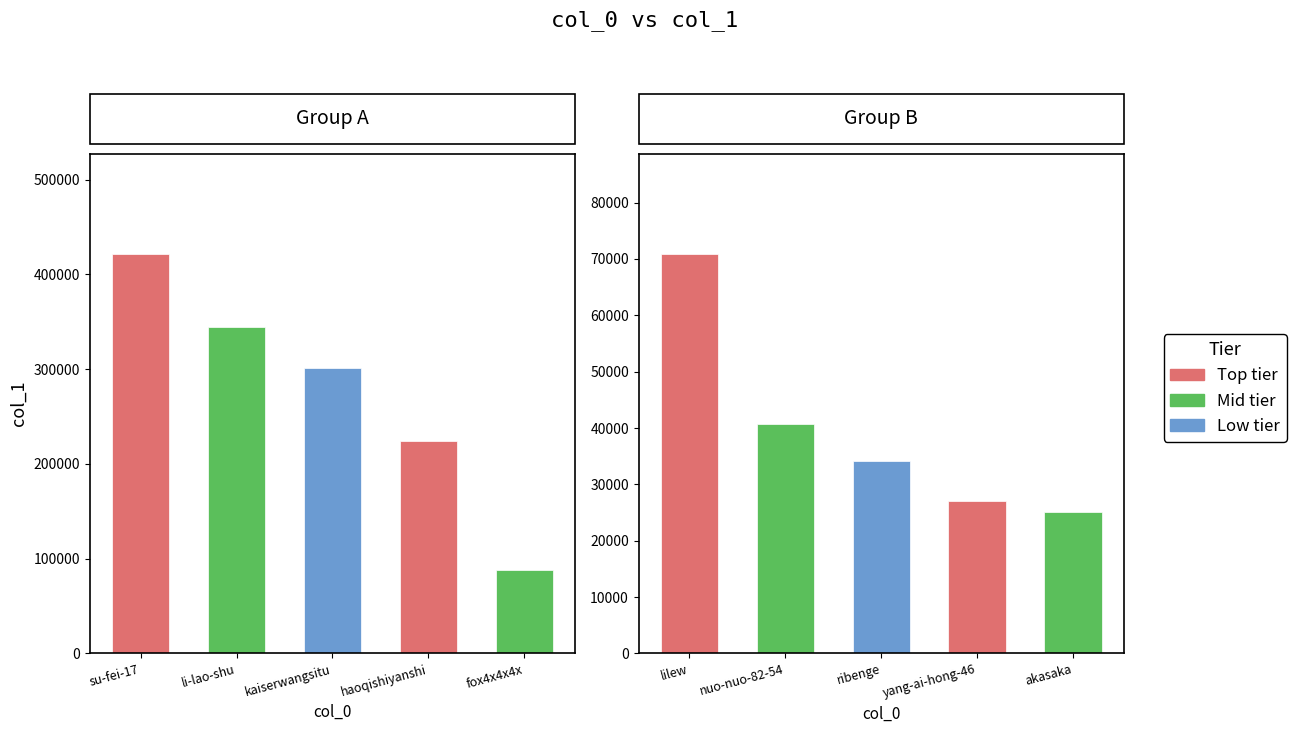

Where does the data first go above 25163?

yang-ai-hong-46